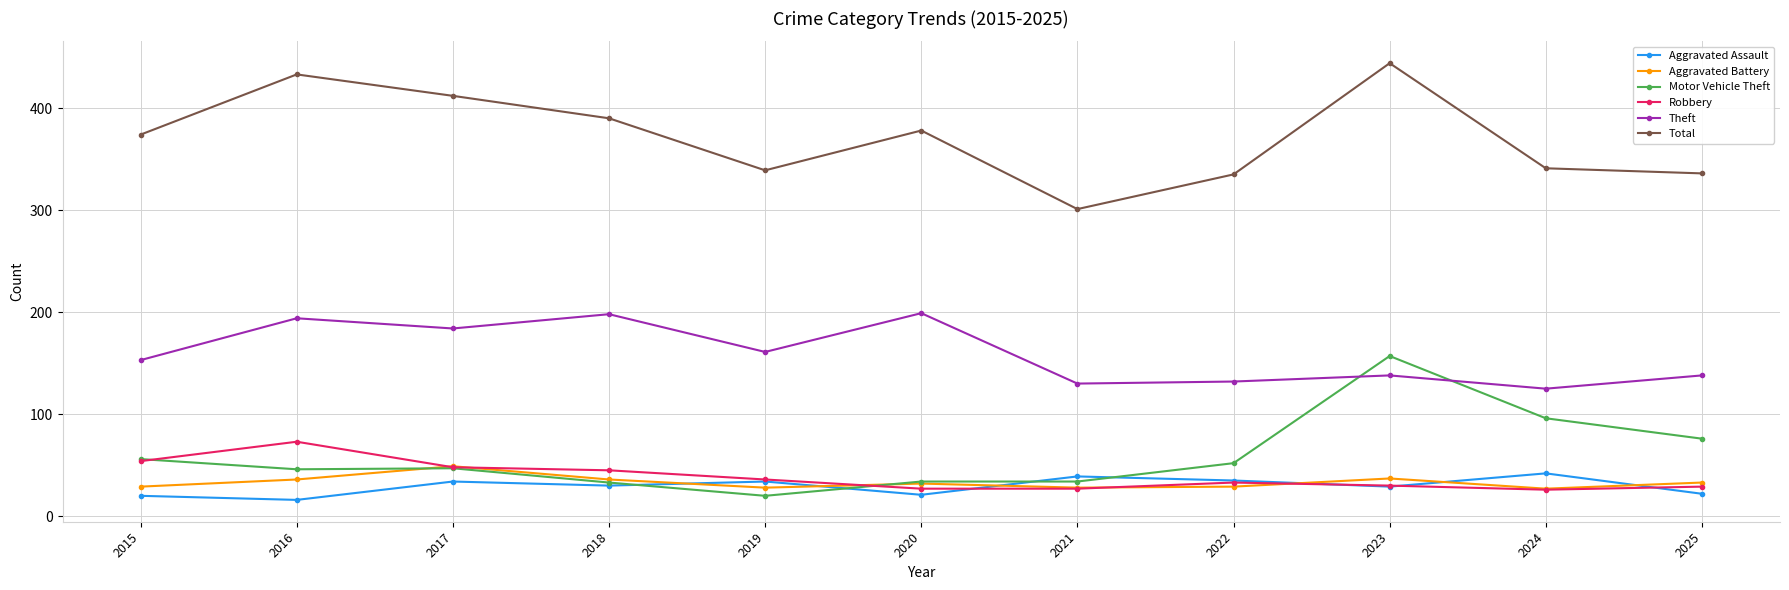

In Theft, how many points are higher than both neighbors (excluding endpoints)?

4